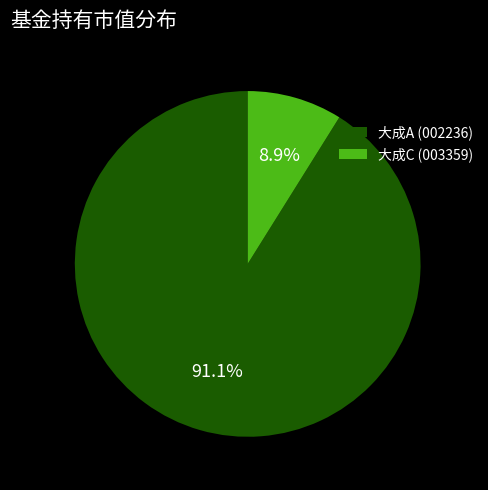

What portion of the pie excludes 大成A (002236)?

8.9%